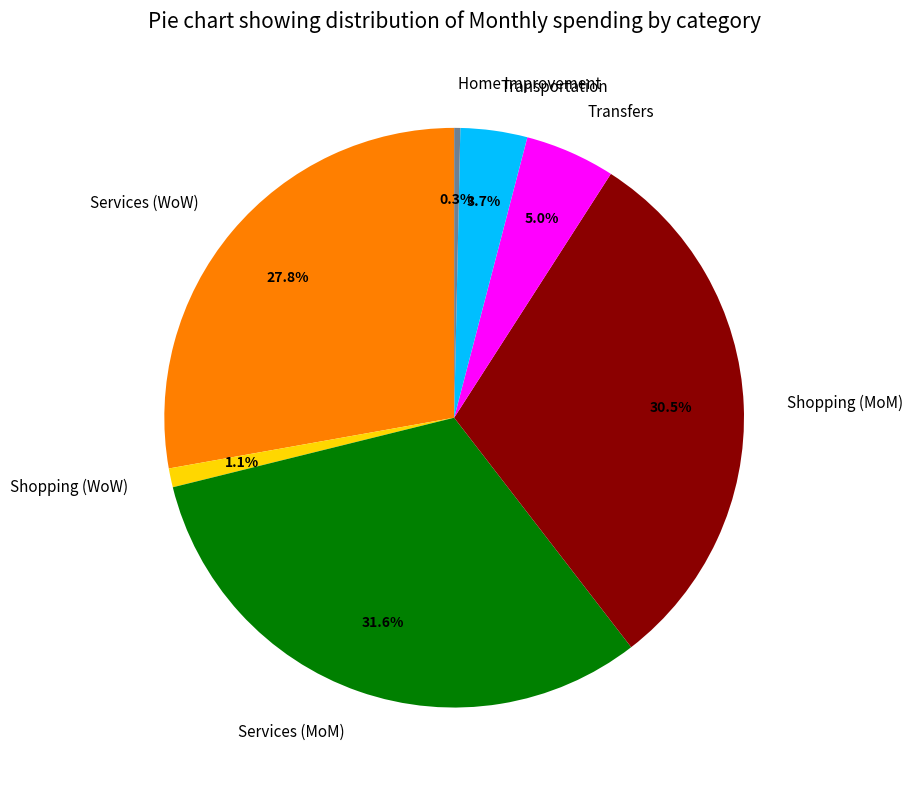

Which category has the biggest portion of the pie?

Services (MoM)